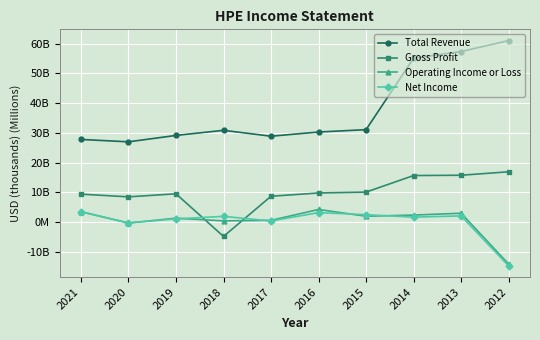

The Operating Income or Loss series shows 1.3 at 2019. True or false?

True